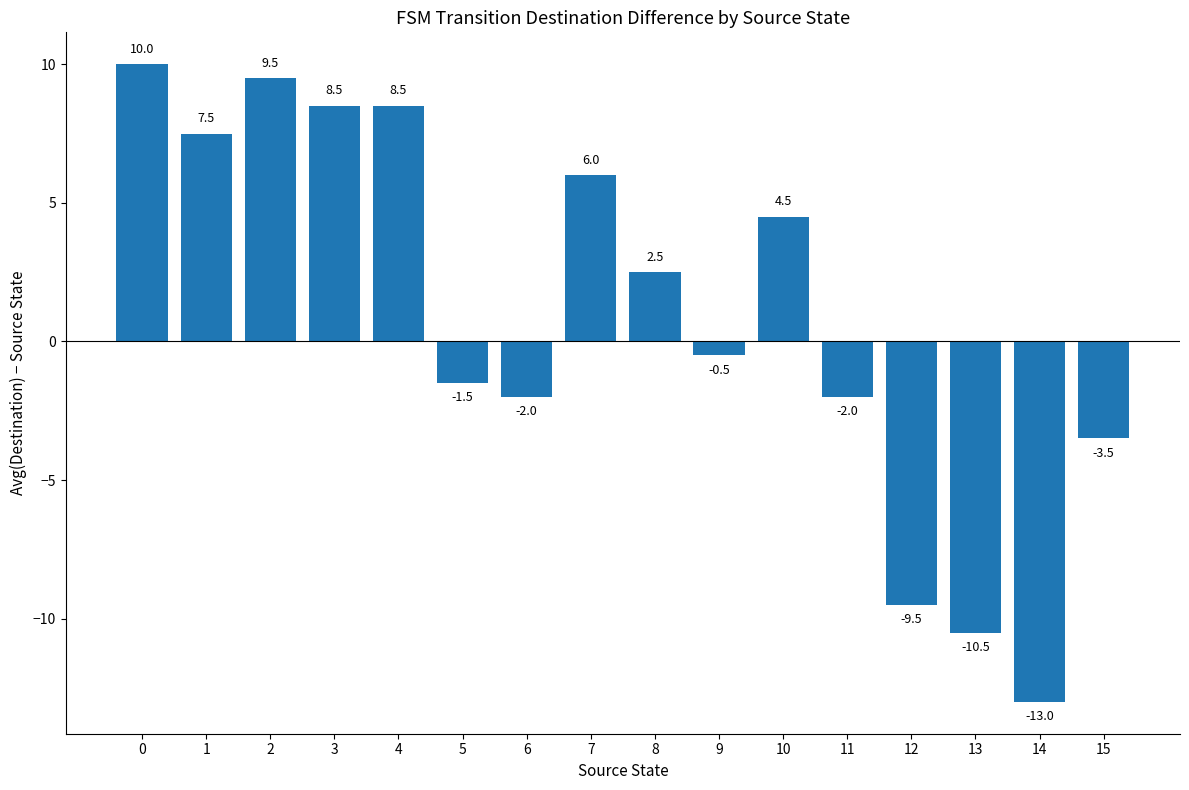

True or false: the data shows -18.0 at 13.

False